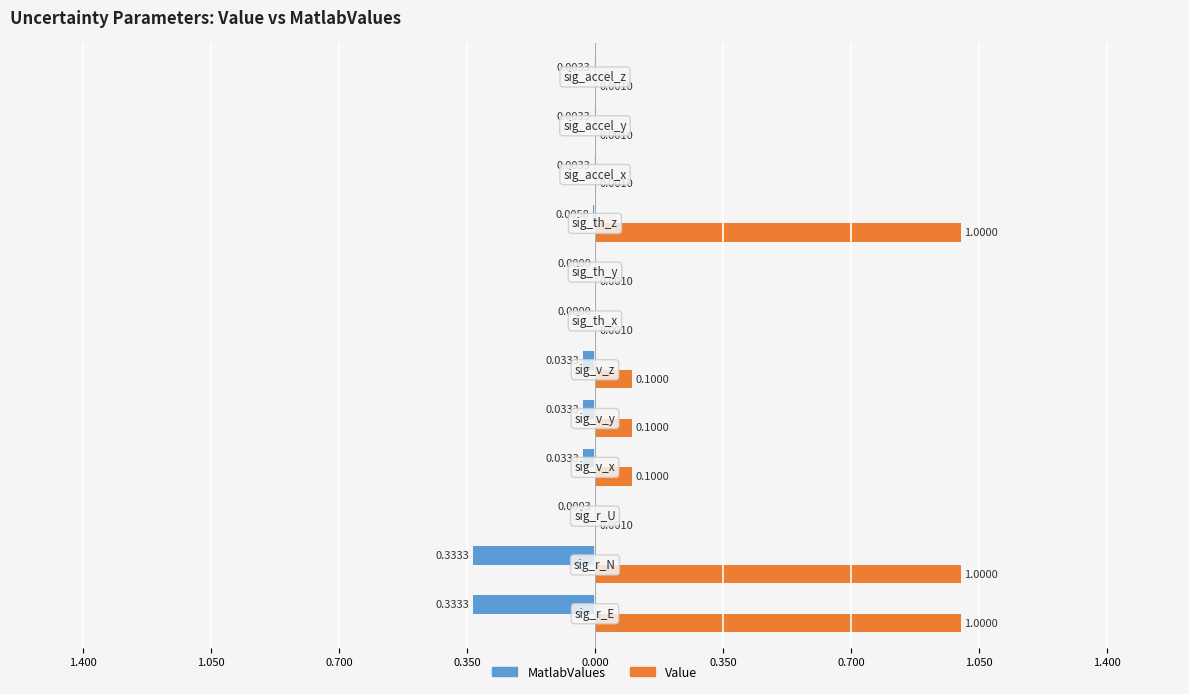

What are all the series names shown in the legend?

MatlabValues, Value